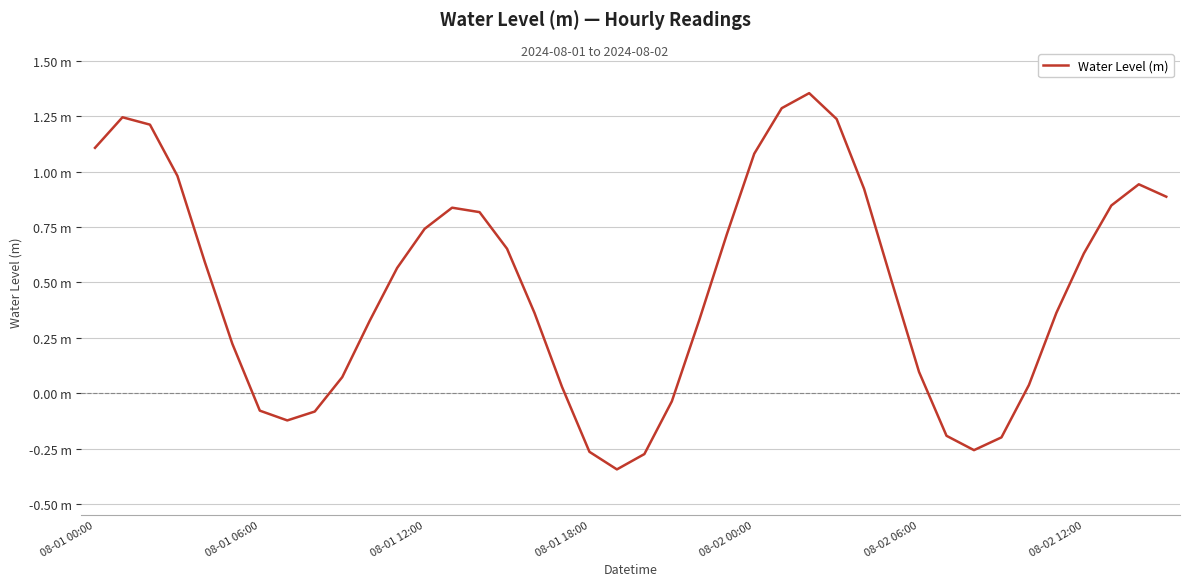

Does the chart have visible grid lines?

Yes